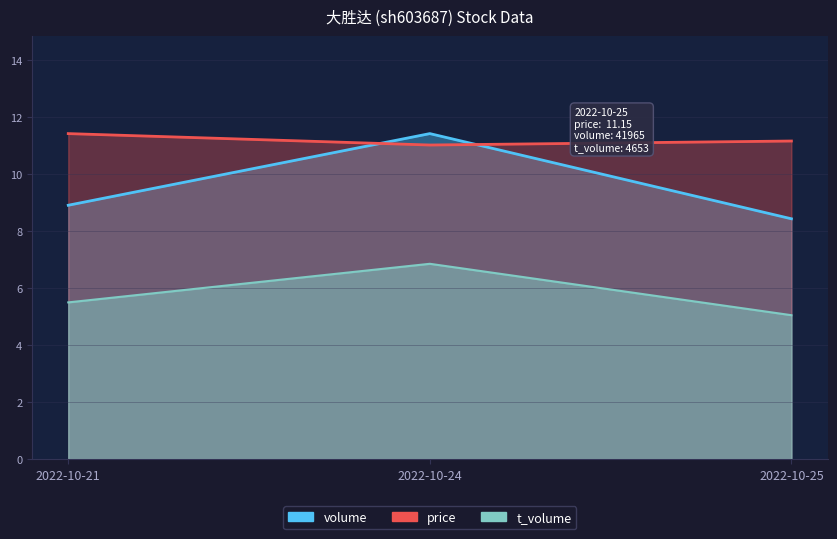

Which series has the largest range (max minus min)?

volume